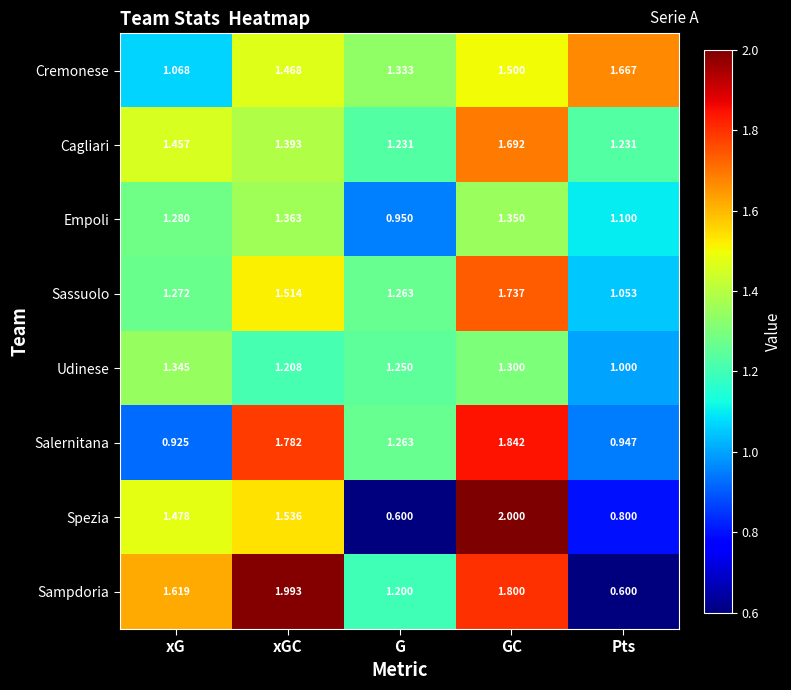

Which series has the largest total across all categories?

Sampdoria